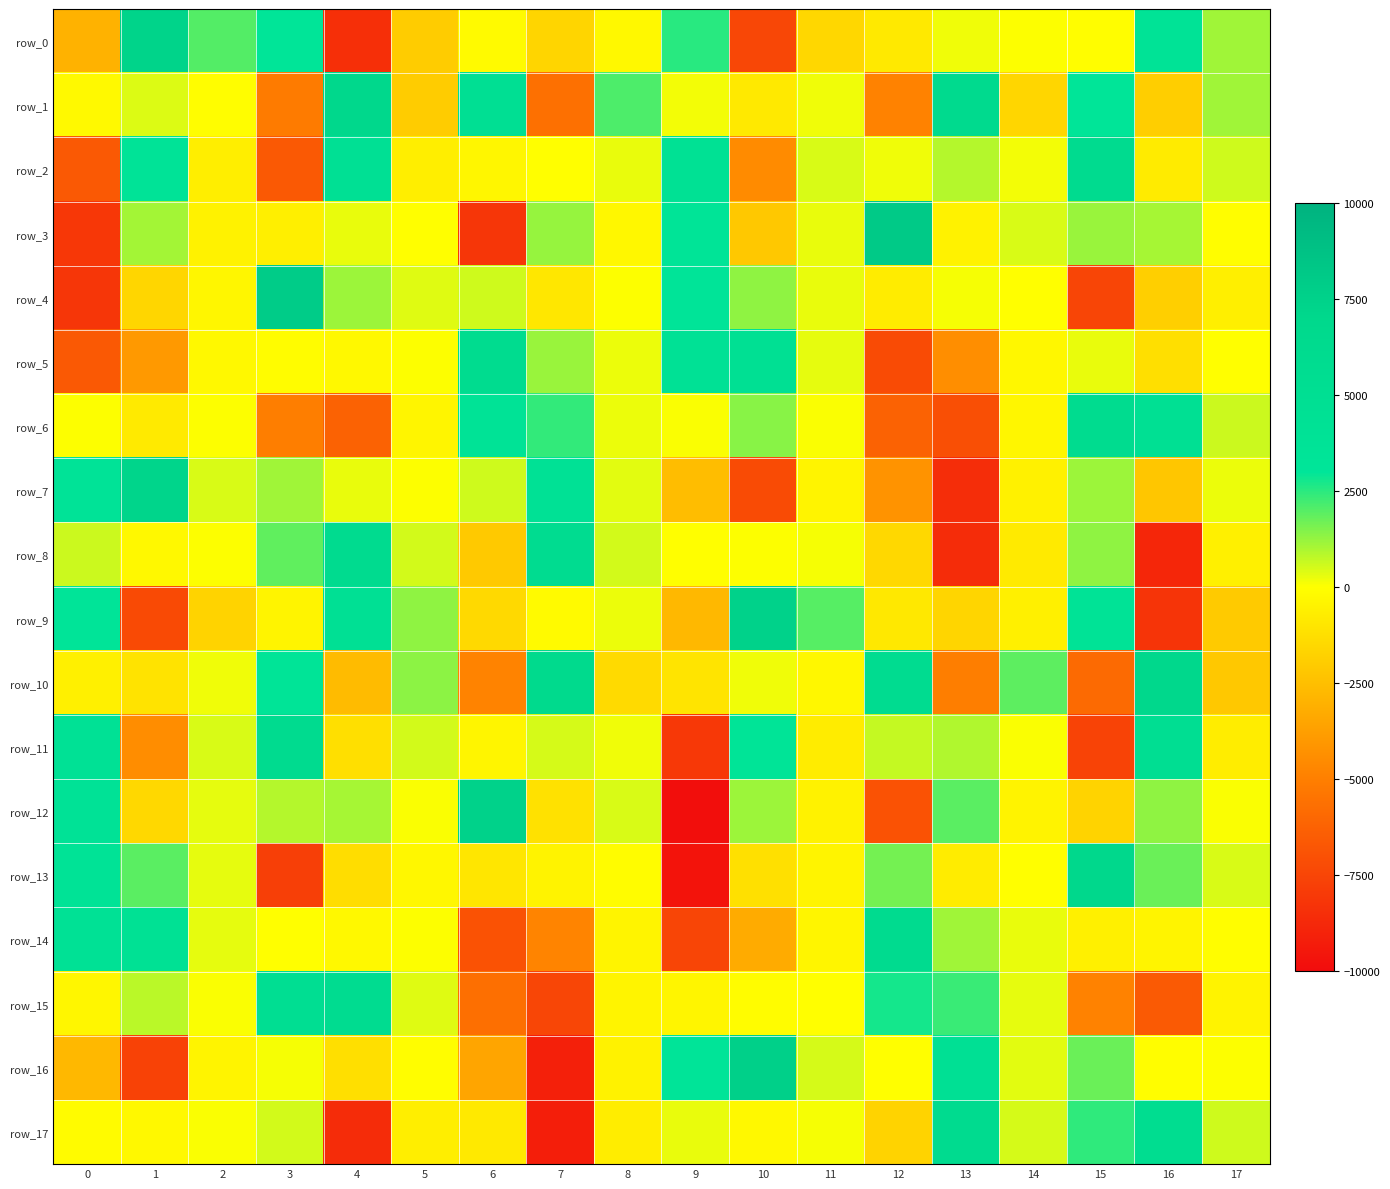

The row_7 series shows 1585.9 at 15. True or false?

False